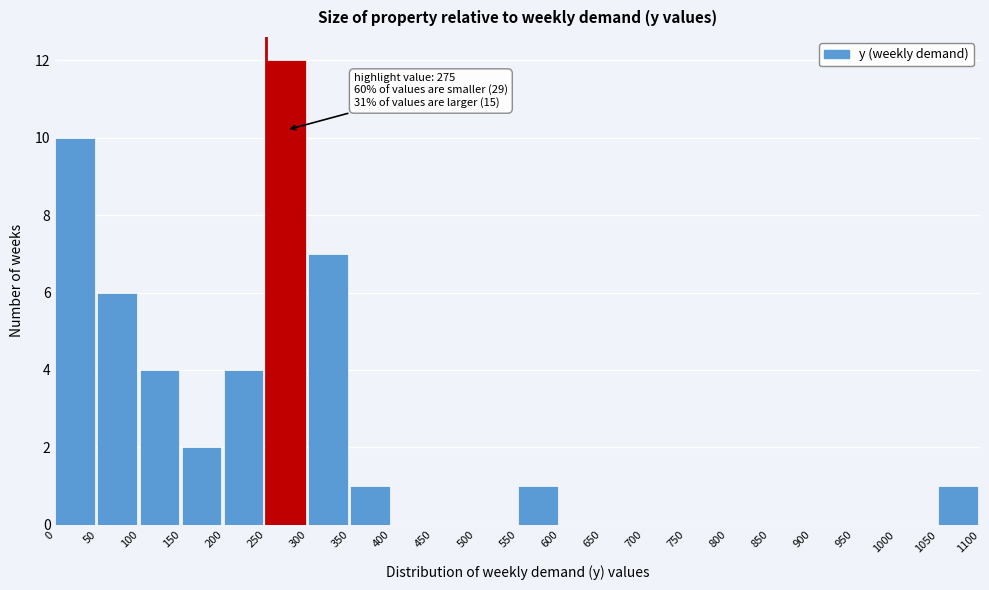

Over which range of the x-axis is the bar tallest?

250 to 300